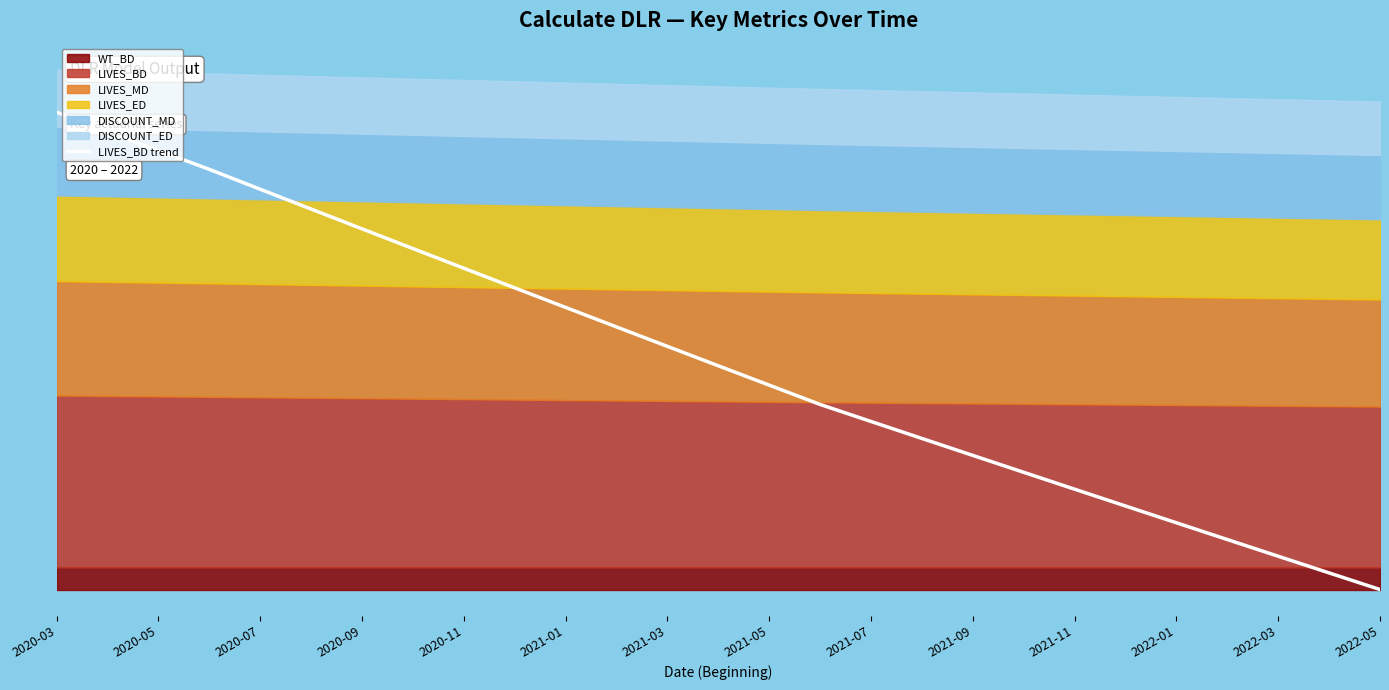

What is the difference between the maximum and minimum values?

0.2